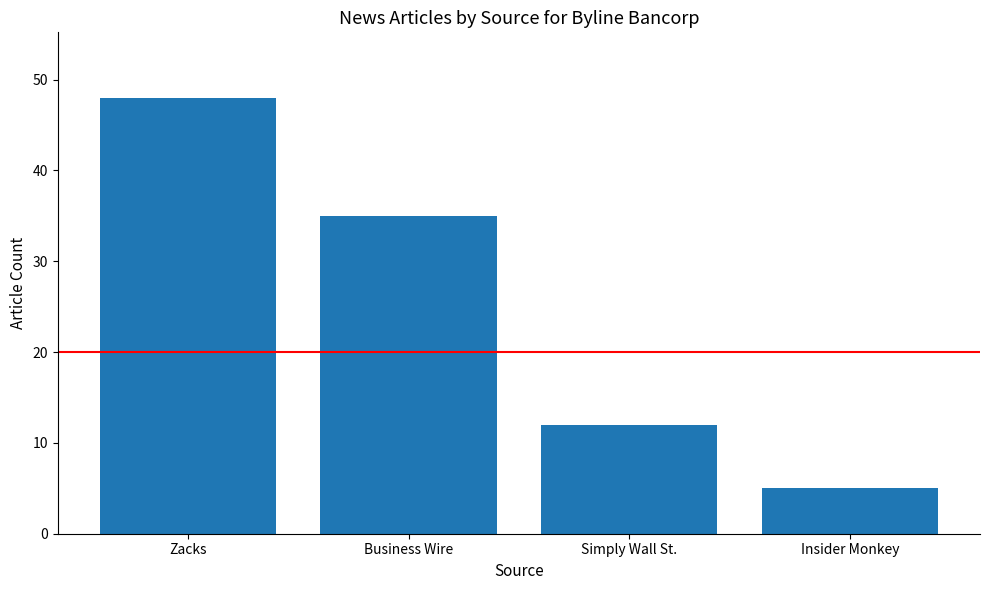

What is the smallest value displayed?

5